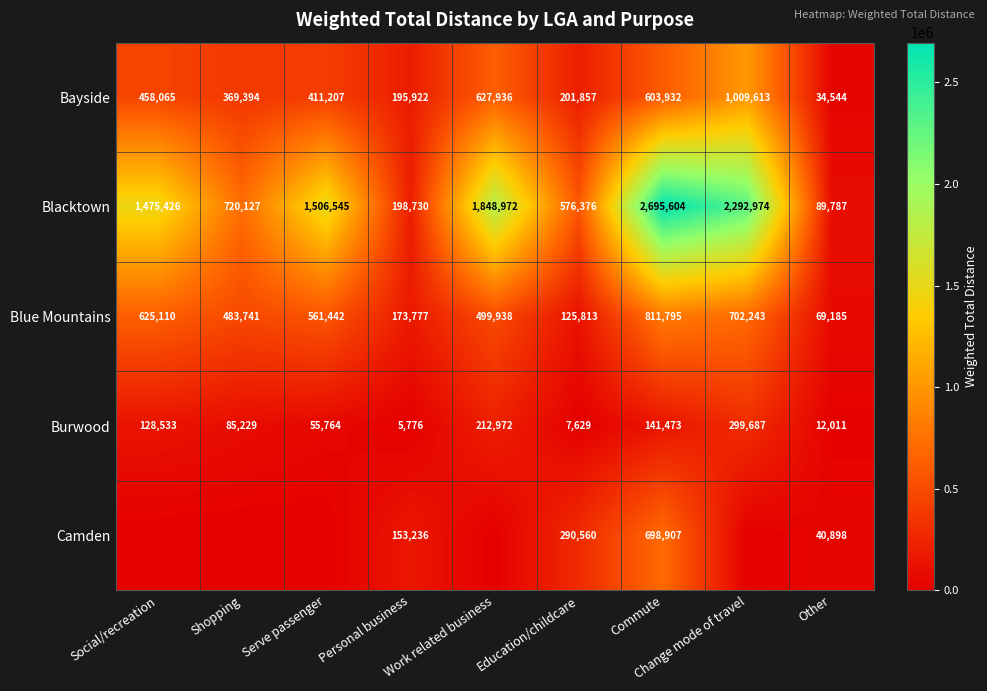

Between Commute and Social/recreation, which is larger?

Commute